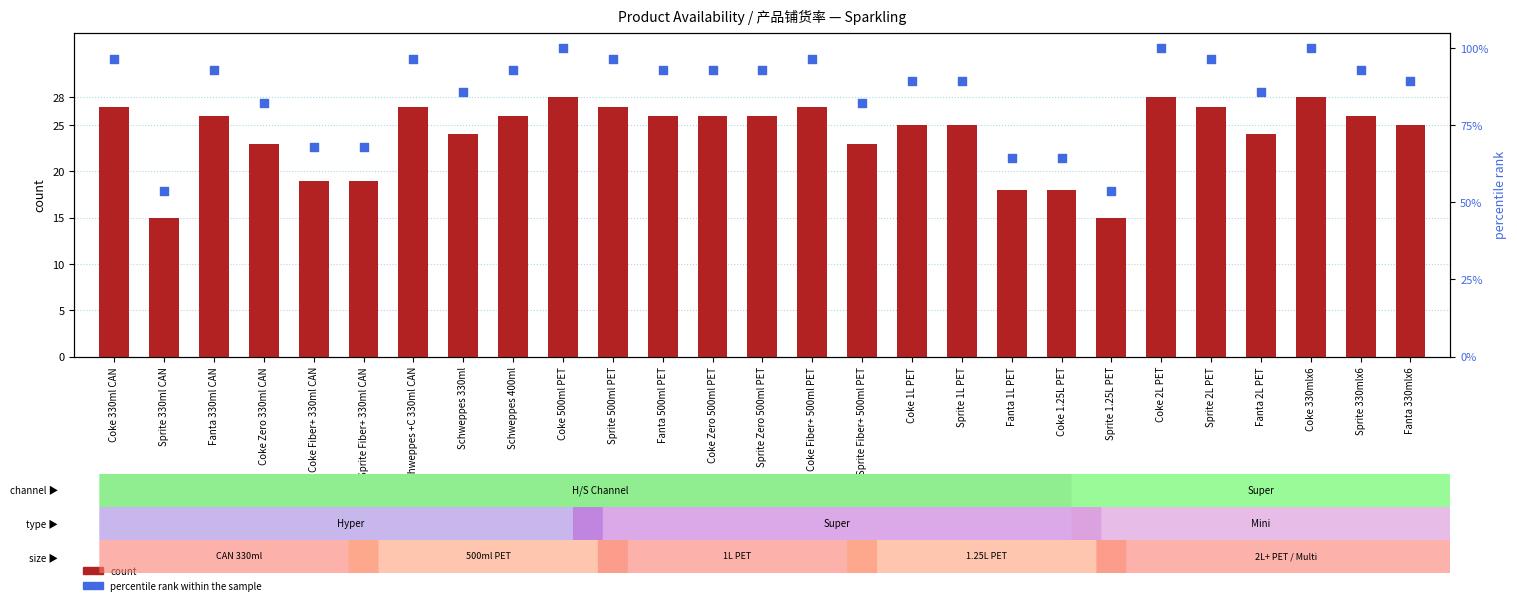

Which series contains the lowest Y value?

count